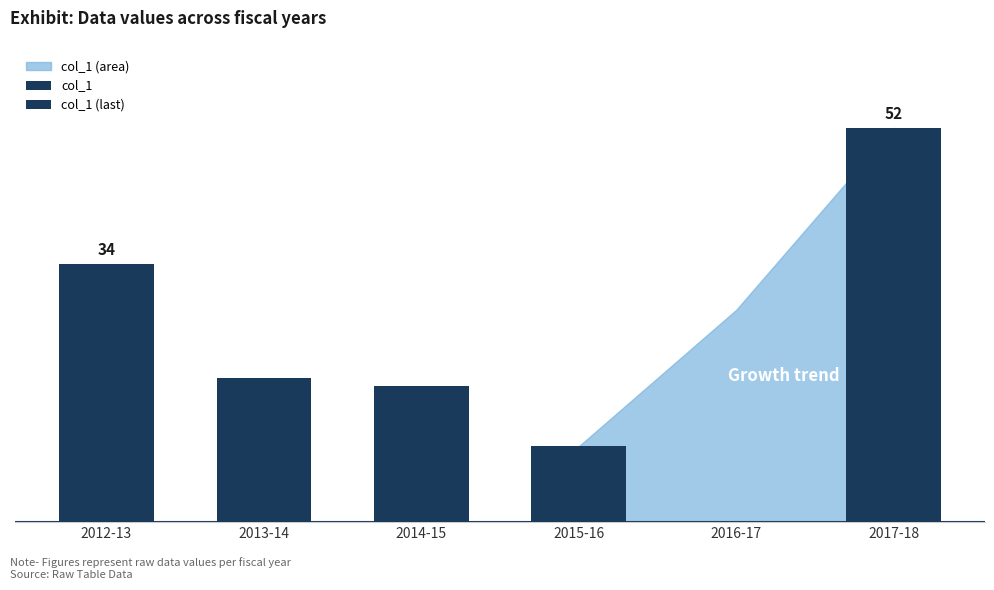

Which has a higher value, 2012-13 or 2013-14?

2012-13